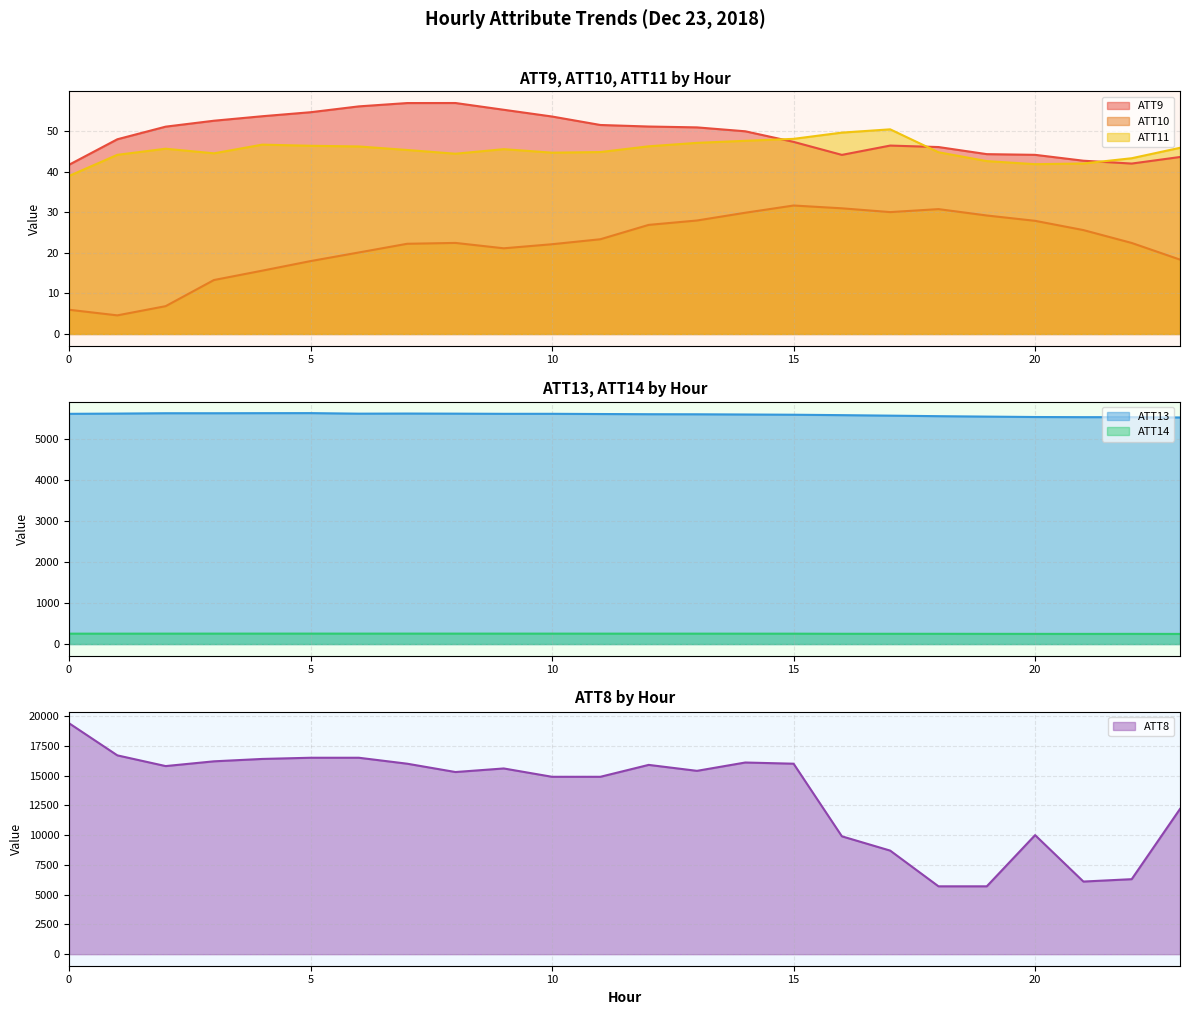

What is the average value of the ATT9 series?

49.4